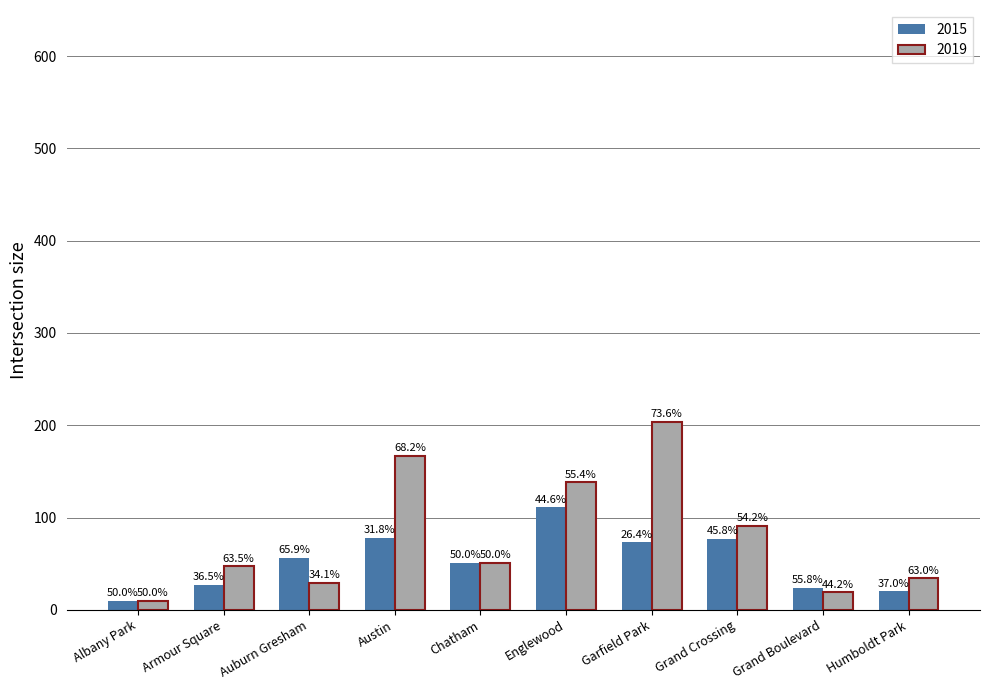

What are all the series names shown in the legend?

2015, 2019